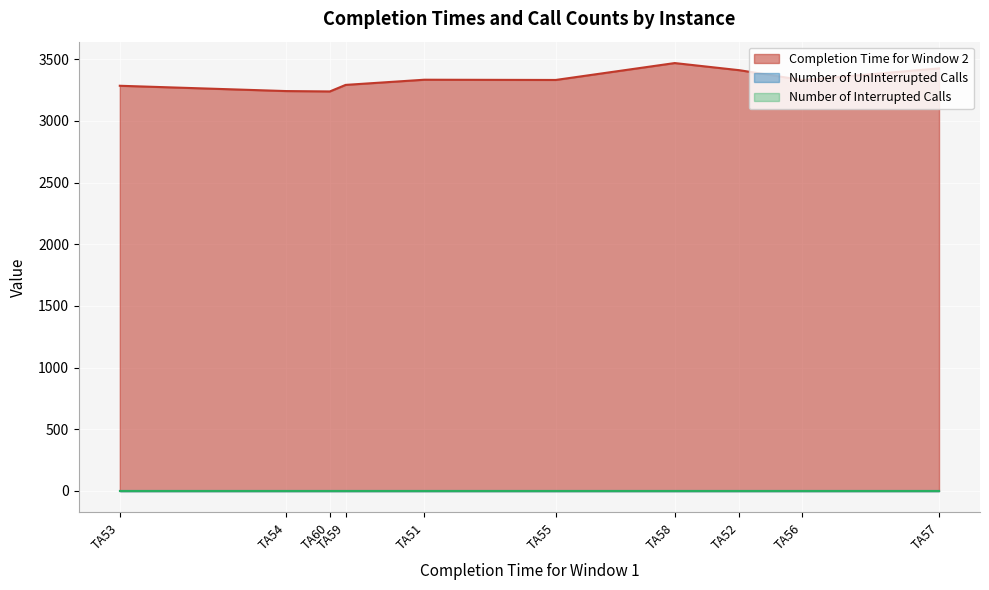

How many lines are shown in the chart?

3